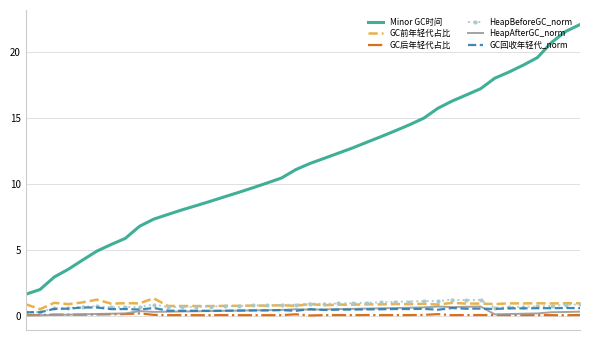

True or false: Minor GC时间 and HeapBeforeGC_norm cross at least once.

False